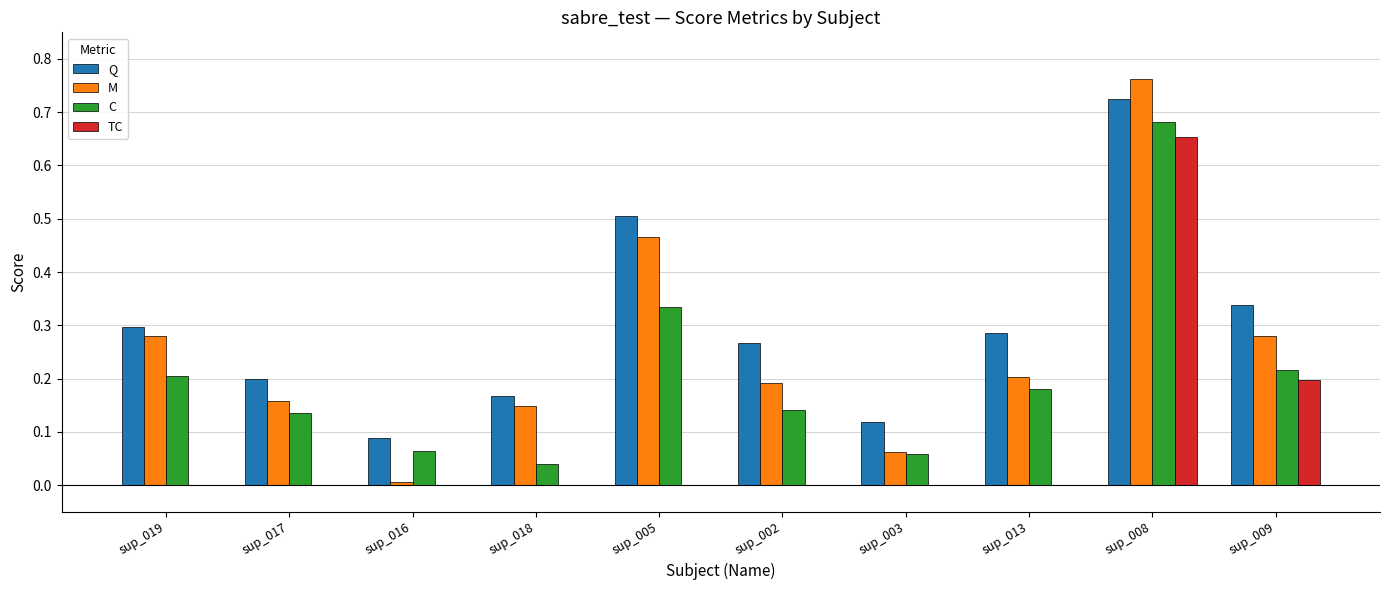

At which label does TC reach its peak?

sup_008